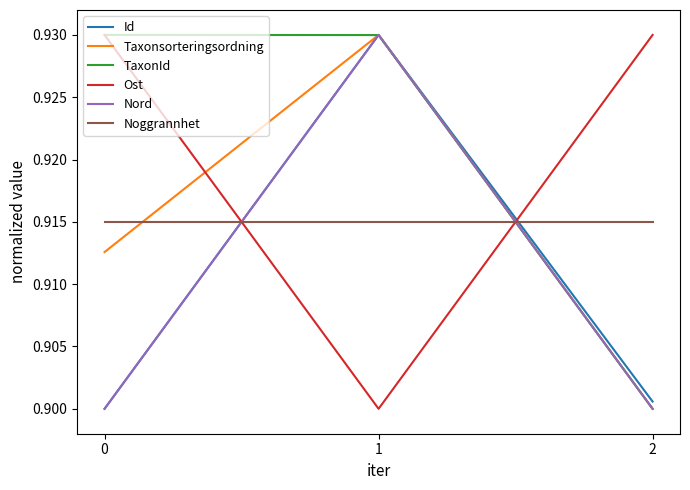

Is the value of Noggrannhet at 0 greater than the value of TaxonId at 0?

No